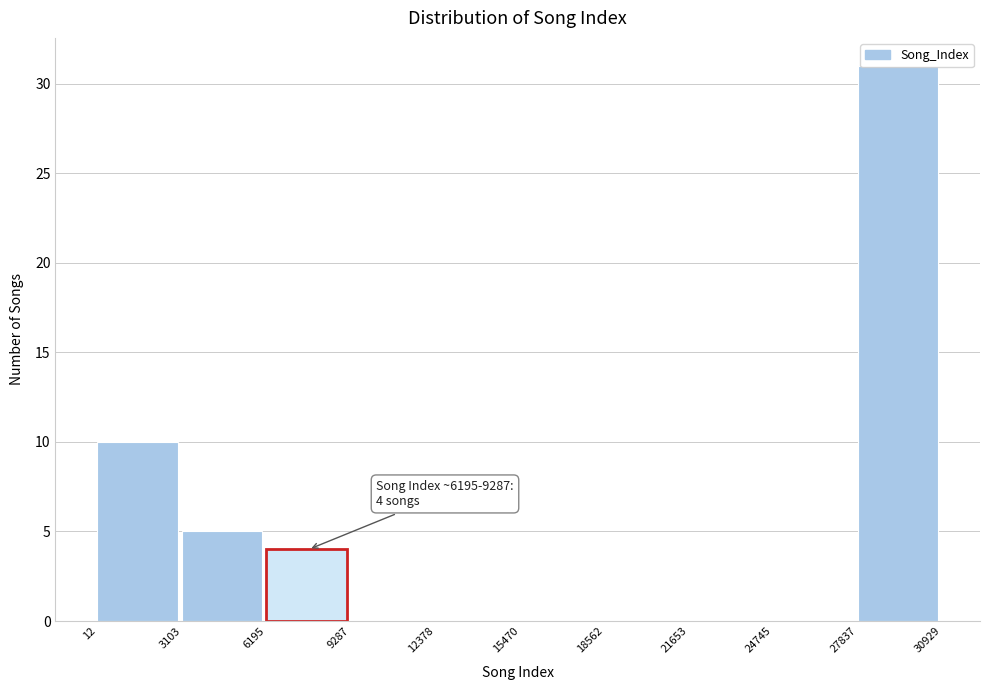

Which range on the x-axis has the tallest bar?

27837 to 30929